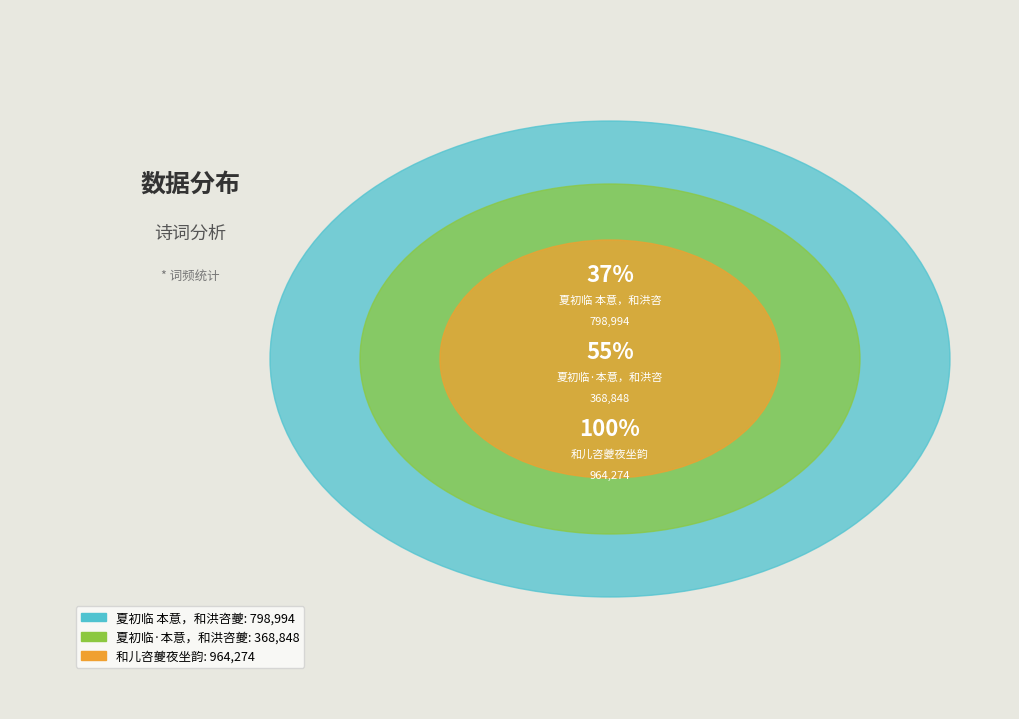

Count the number of slices in the pie.

3